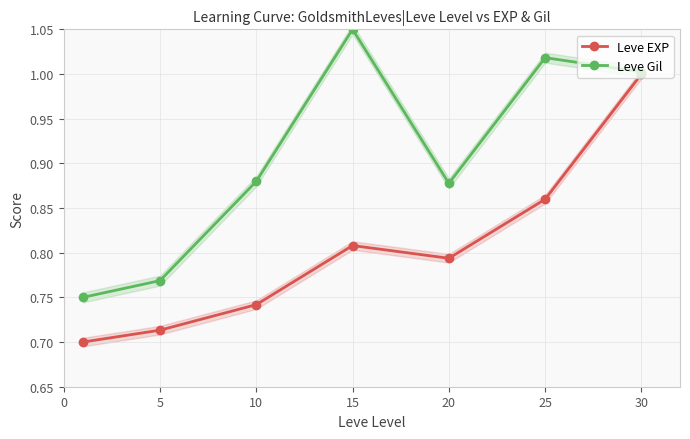

In Leve EXP, how many points are higher than both neighbors (excluding endpoints)?

1